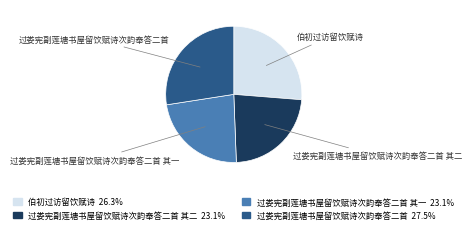

Does any single category account for the majority?

No